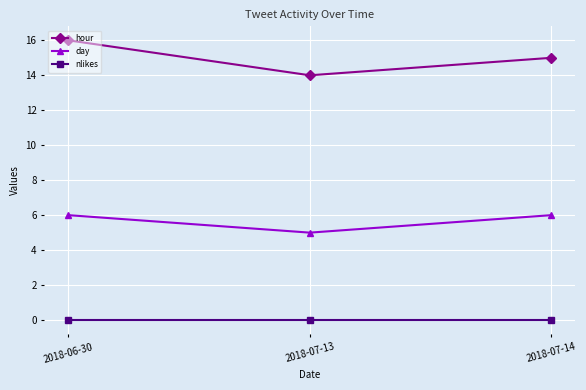

How many distinct data groups are displayed?

3